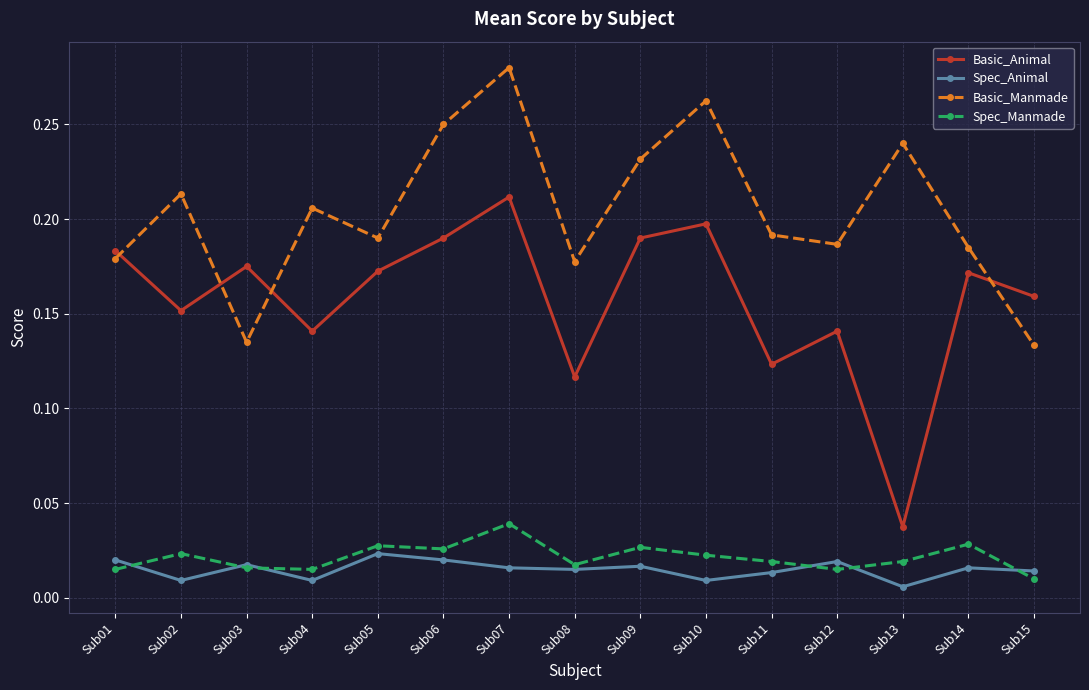

What are all the series names shown in the legend?

Basic_Animal, Spec_Animal, Basic_Manmade, Spec_Manmade